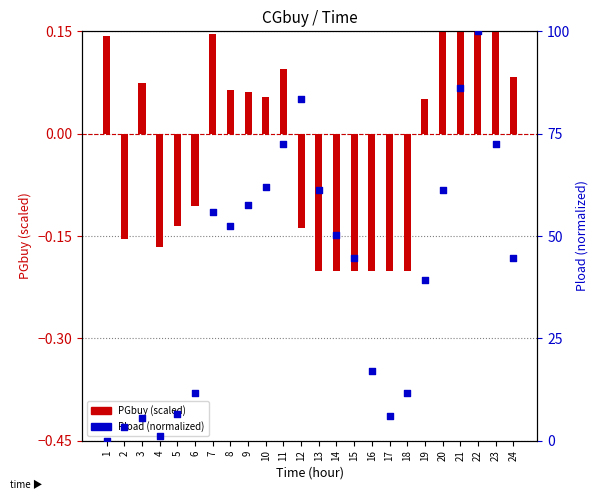

What is the total value across all series at 14?

50.1